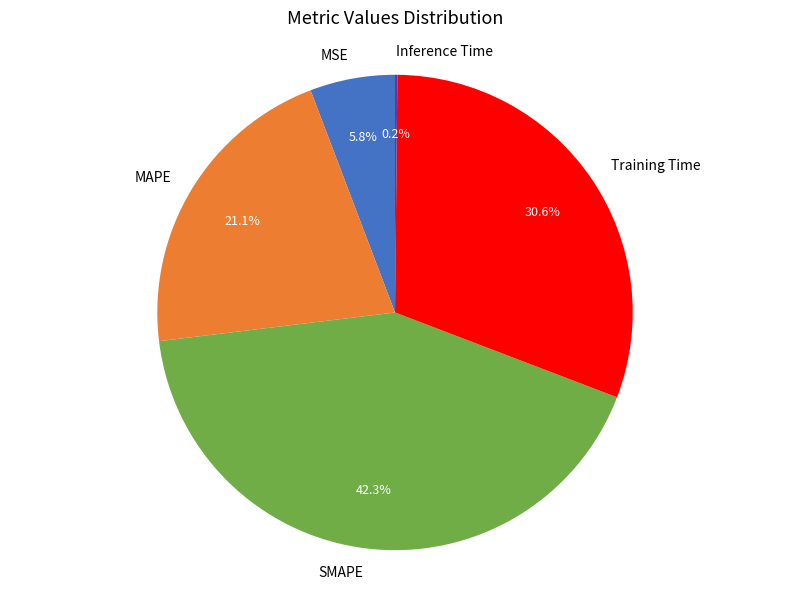

Which category has the biggest portion of the pie?

SMAPE